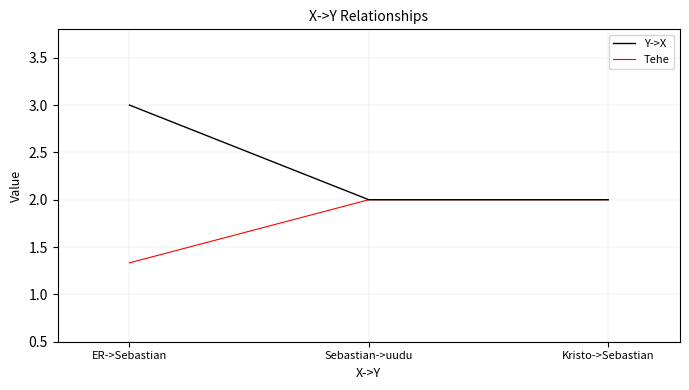

At which label does Tehe reach its minimum?

ER->Sebastian